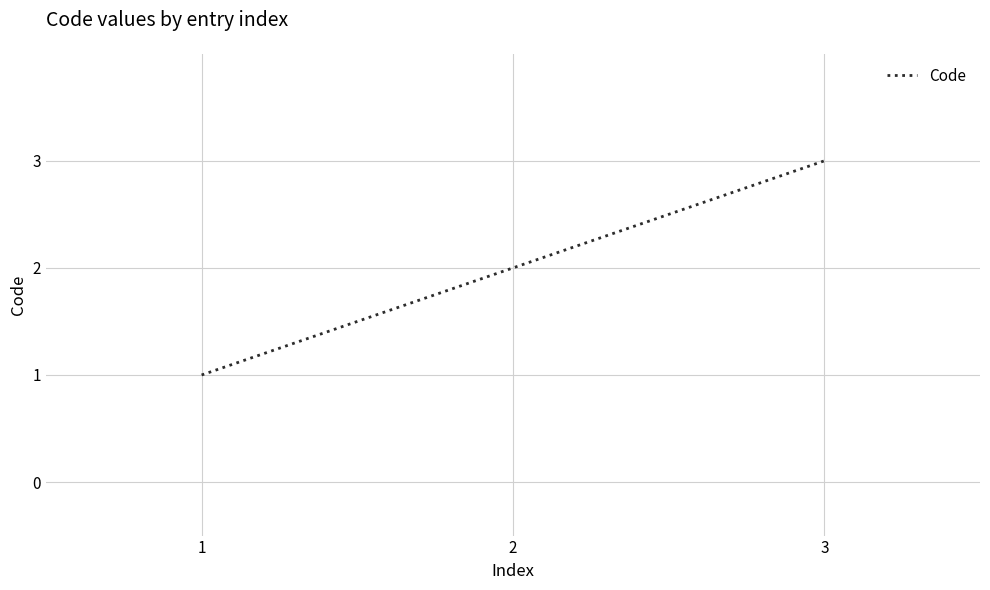

Reading left to right, what are all the values shown in this chart?

1	2	3